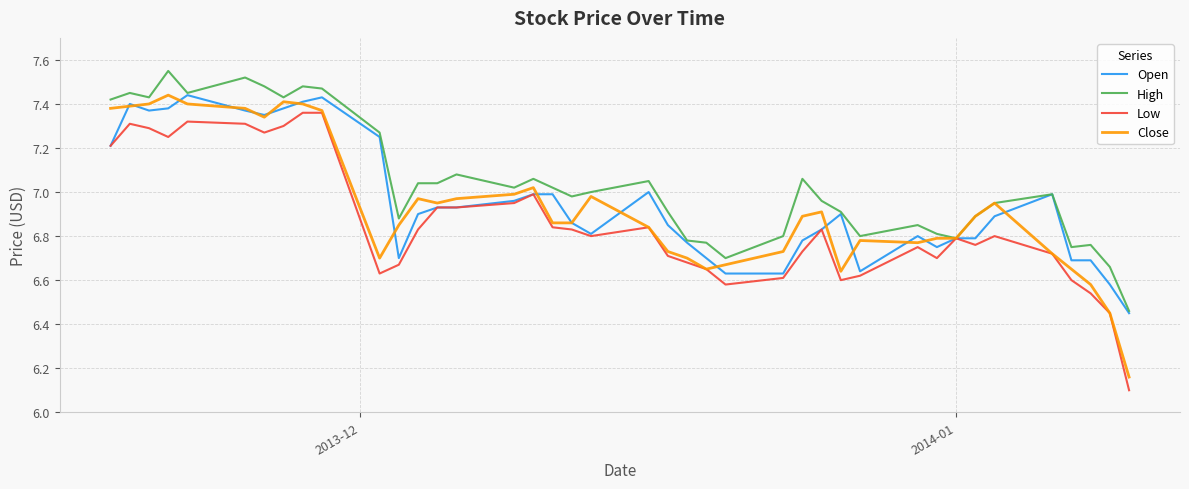

How many lines are shown in the chart?

4